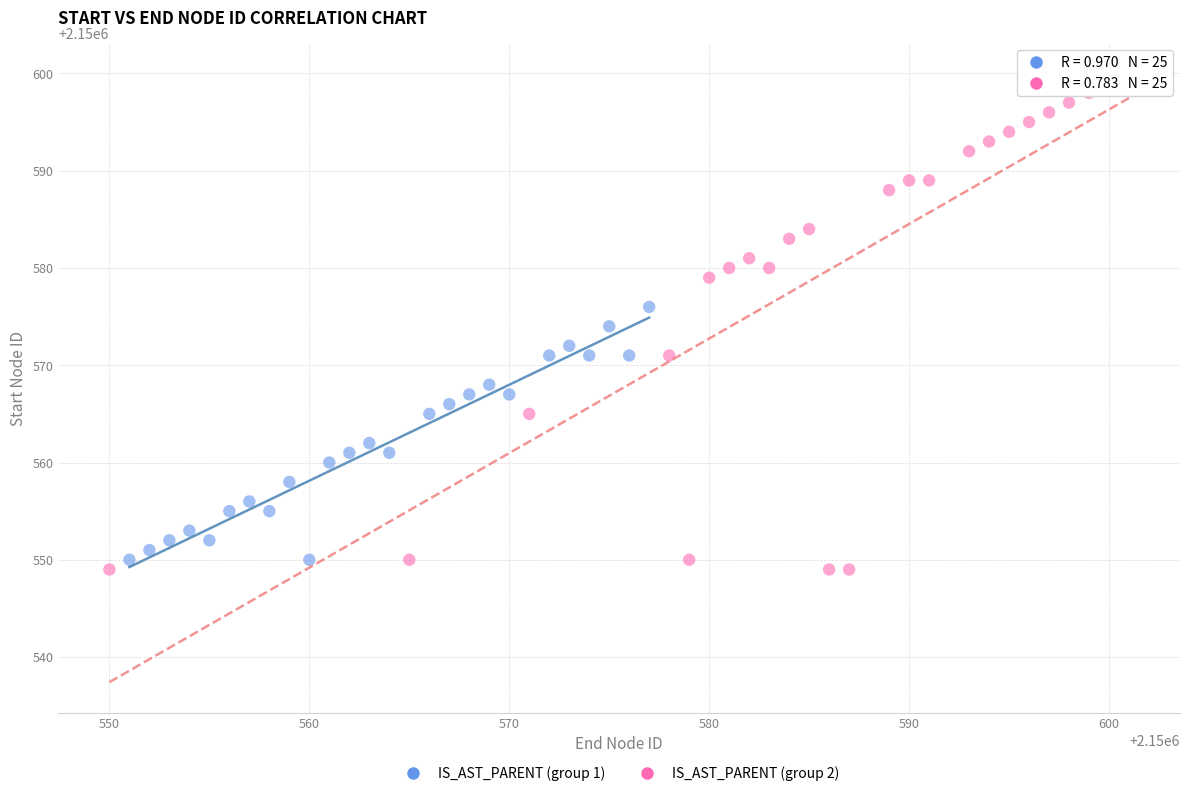

What are all the series names shown in the legend?

IS_AST_PARENT (group 1), IS_AST_PARENT (group 2)